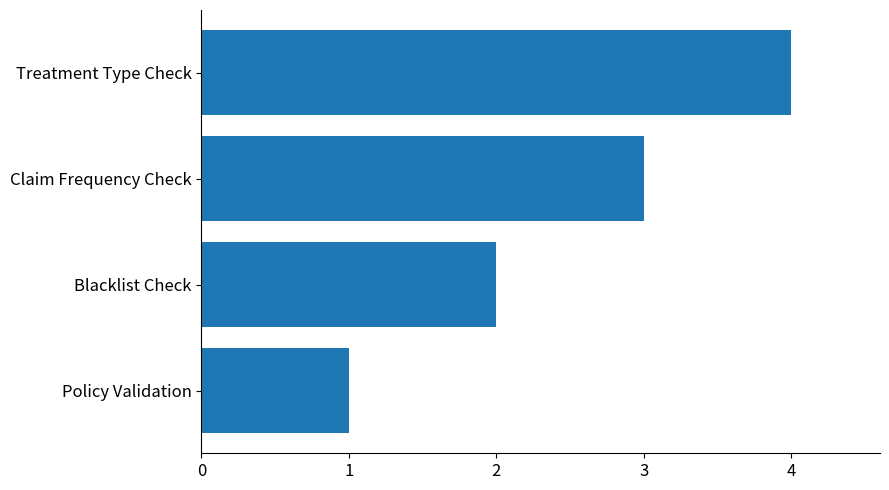

What is the maximum value shown in the chart?

4